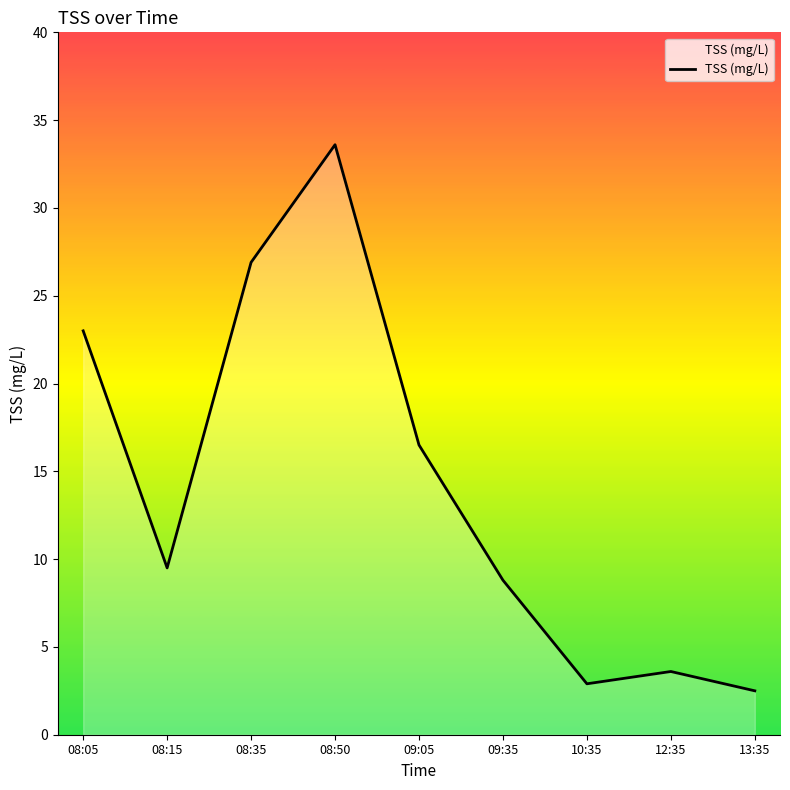

Where is the data nearest to the value 18?

09:05